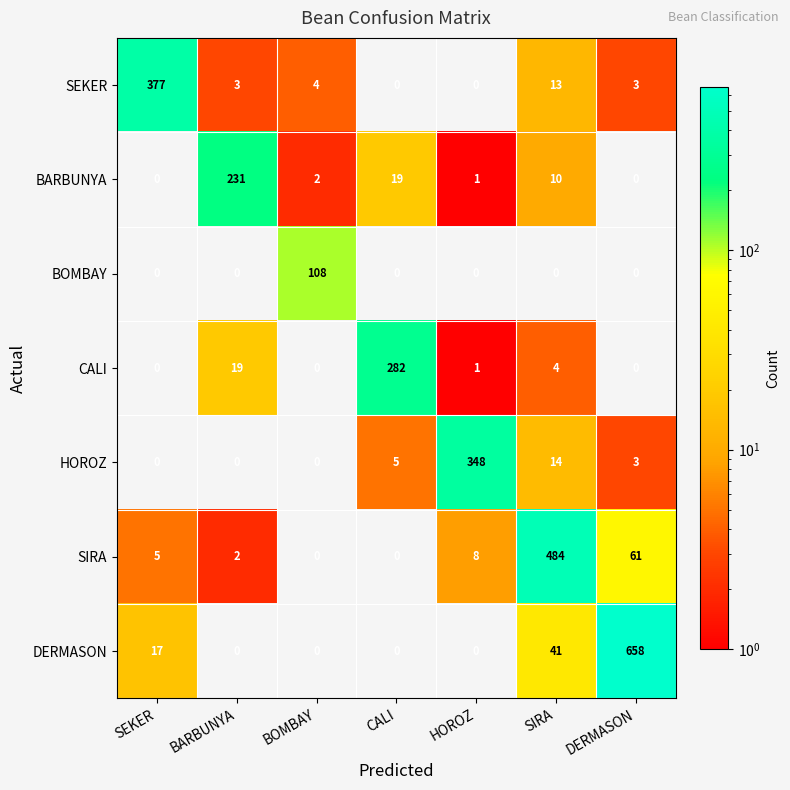

Is the value of BARBUNYA at BARBUNYA greater than the value of CALI at SEKER?

Yes